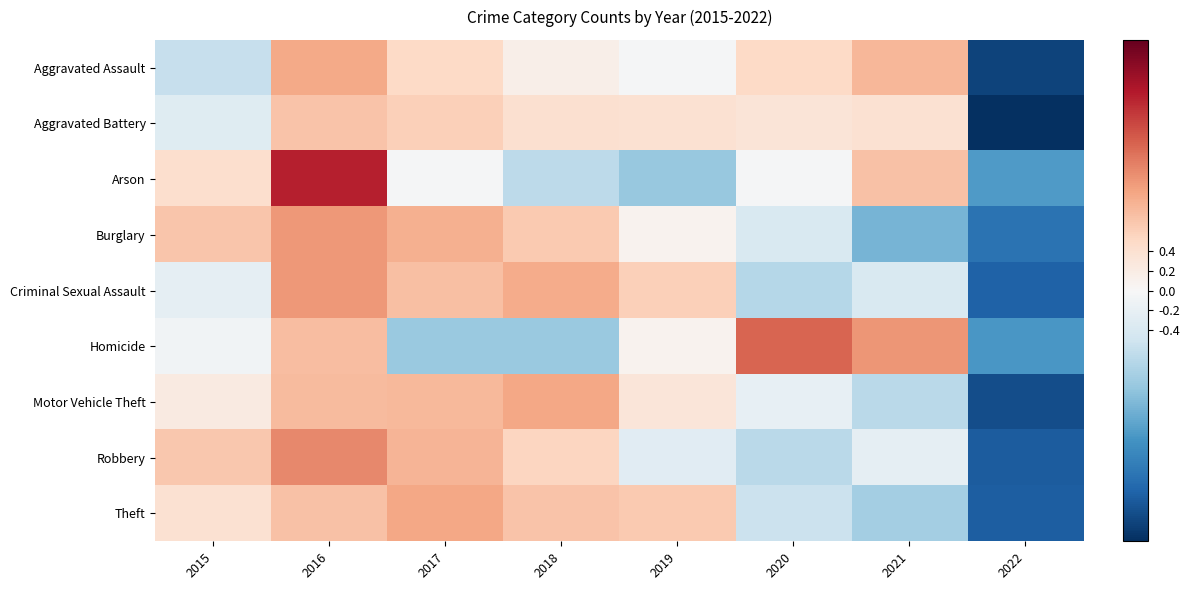

Reading left to right, what are all the values shown in this chart?

Aggravated Assault: 2015=-0.6	2016=1.0	2017=0.5	2018=0.1	2019=-0.0	2020=0.5	2021=0.8	2022=-2.3
Aggravated Battery: 2015=-0.3	2016=0.7	2017=0.6	2018=0.4	2019=0.4	2020=0.3	2021=0.4	2022=-2.5
Arson: 2015=0.4	2016=2.0	2017=-0.0	2018=-0.7	2019=-1.0	2020=-0.0	2021=0.7	2022=-1.4
Burglary: 2015=0.7	2016=1.1	2017=0.9	2018=0.7	2019=0.1	2020=-0.4	2021=-1.2	2022=-1.9
Criminal Sexual Assault: 2015=-0.2	2016=1.1	2017=0.8	2018=0.9	2019=0.6	2020=-0.7	2021=-0.4	2022=-2.1
Homicide: 2015=-0.1	2016=0.8	2017=-1.0	2018=-1.0	2019=0.1	2020=1.5	2021=1.1	2022=-1.5
Motor Vehicle Theft: 2015=0.2	2016=0.8	2017=0.8	2018=1.0	2019=0.3	2020=-0.2	2021=-0.7	2022=-2.3
Robbery: 2015=0.7	2016=1.2	2017=0.9	2018=0.6	2019=-0.3	2020=-0.7	2021=-0.2	2022=-2.1
Theft: 2015=0.4	2016=0.7	2017=1.0	2018=0.7	2019=0.7	2020=-0.5	2021=-0.9	2022=-2.1